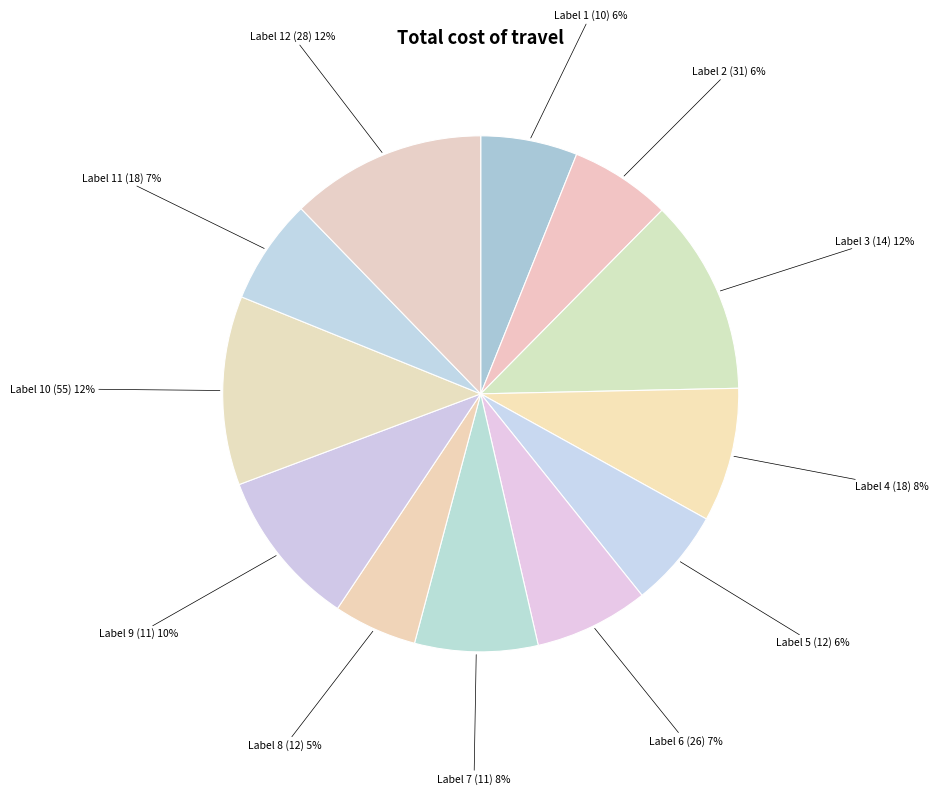

To the nearest percent, what is the average slice percentage?

8%